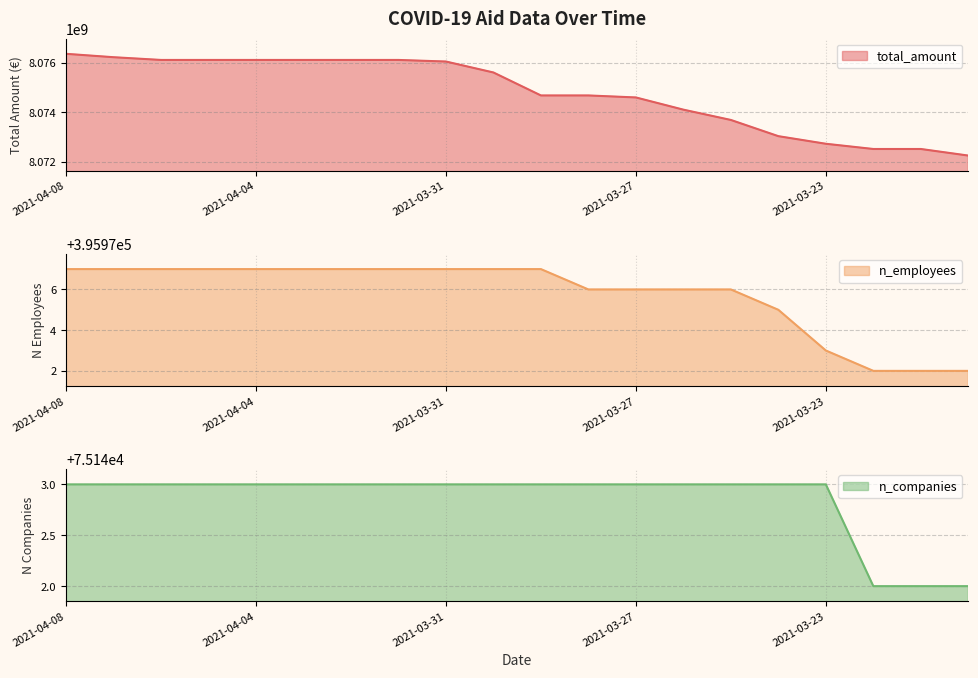

Reading left to right, list all the values displayed in this chart.

total_amount: 8076360693	8076223442	8076113090	8076113090	8076113090	8076113090	8076113090	8076113090	8076049199	8075606438	8074678425	8074678425	8074597415	8074104165	8073687912	8073032911	8072725752	8072514884	8072514884	8072248759
n_employees: 395977	395977	395977	395977	395977	395977	395977	395977	395977	395977	395977	395976	395976	395976	395976	395975	395973	395972	395972	395972
n_companies: 75143	75143	75143	75143	75143	75143	75143	75143	75143	75143	75143	75143	75143	75143	75143	75143	75143	75142	75142	75142